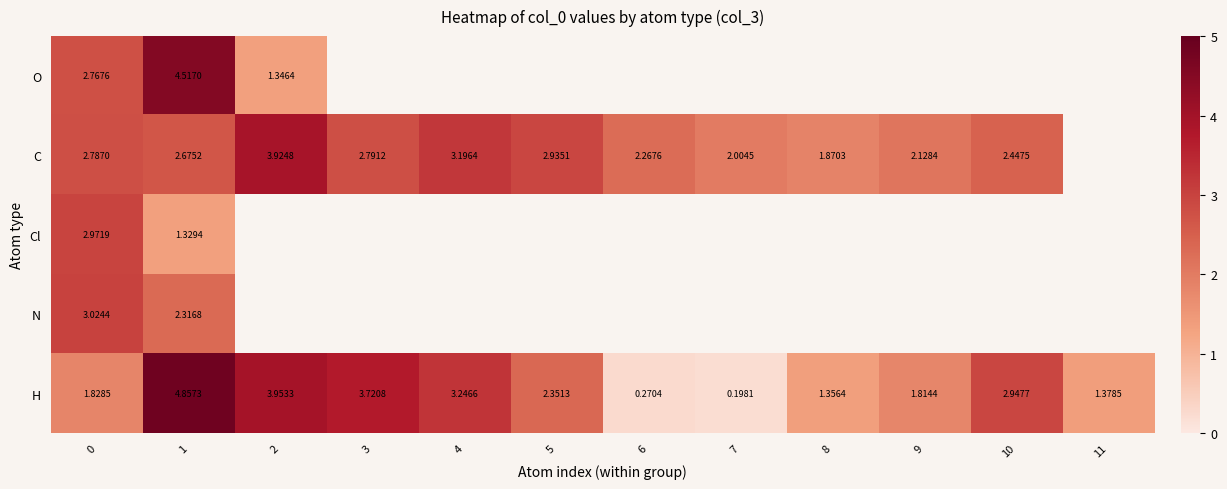

At which label is C closest to 2?

7